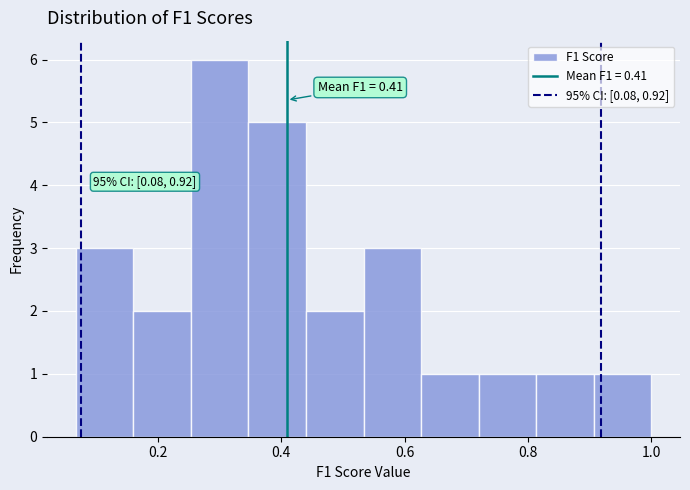

Over which range of the x-axis is the bar tallest?

0.26 to 0.34